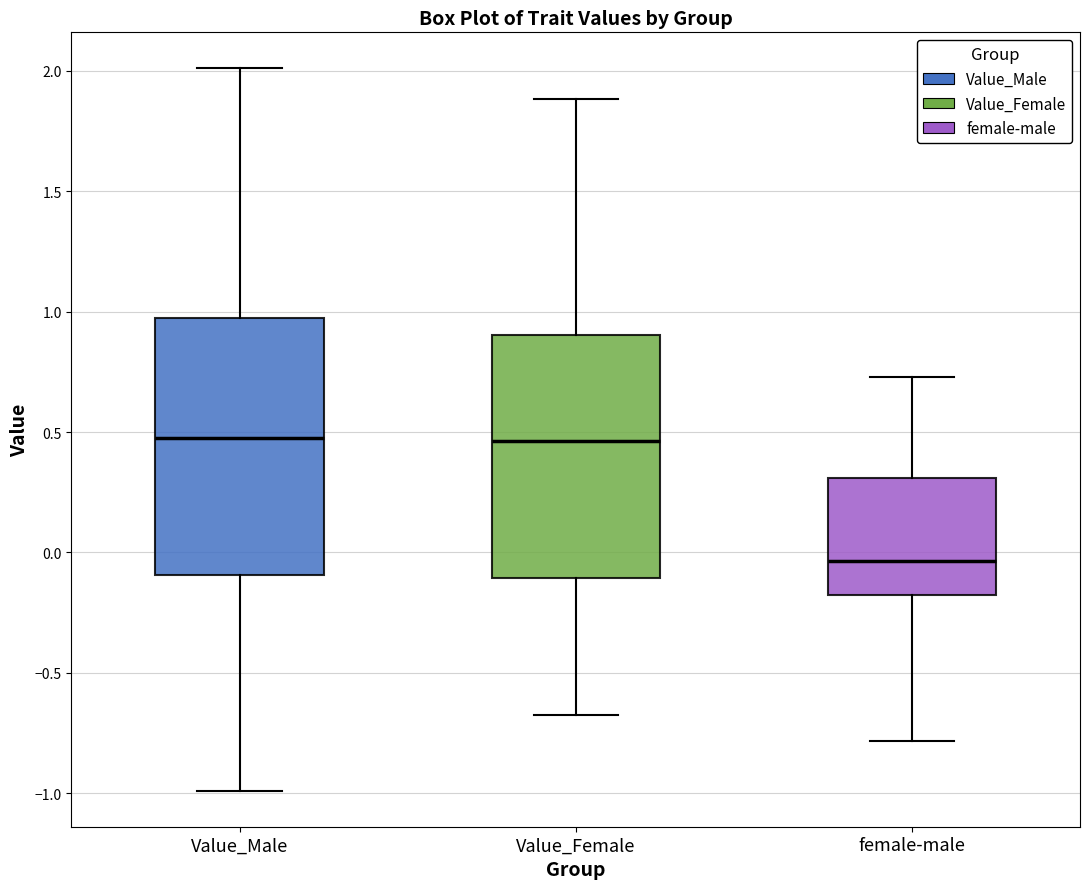

Where is the upper edge of the box for female-male on the y-axis? The values are not printed on the chart, so give them approximately, as read against the axis.

0.30